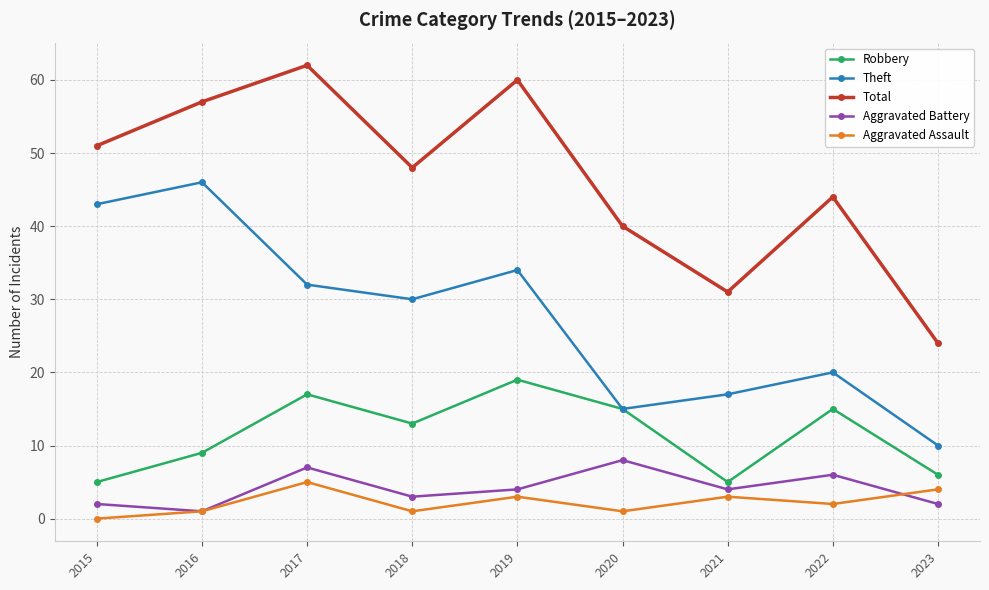

How many distinct data groups are displayed?

5